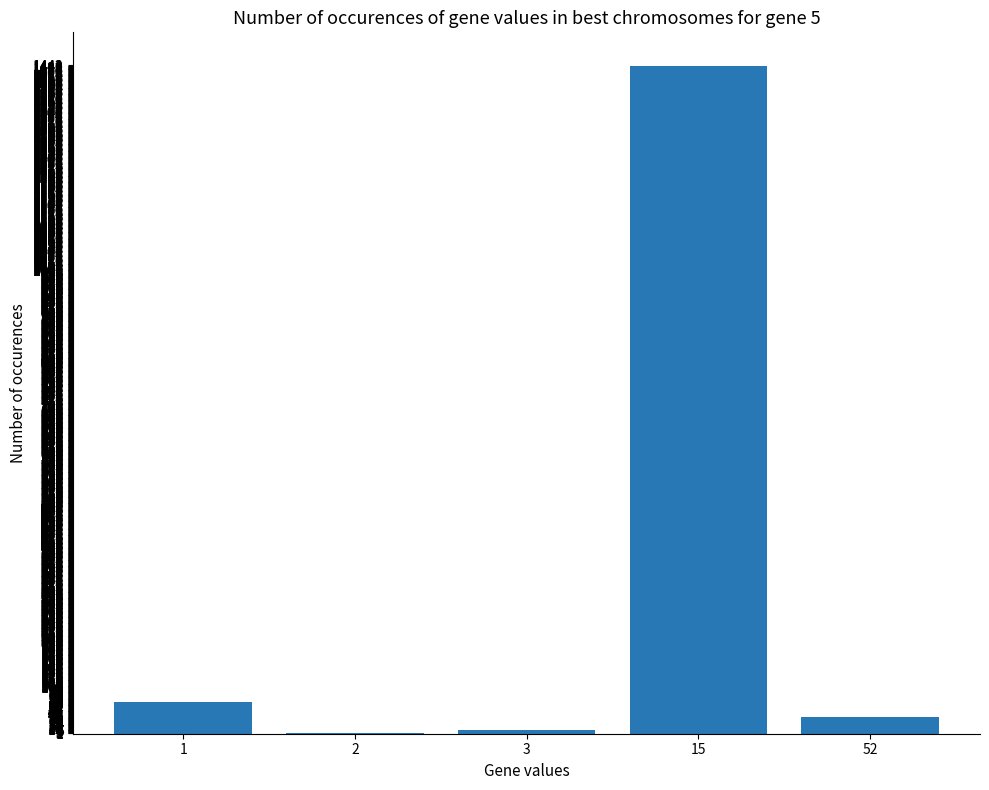

Is it true that the value at 1 is 21?

False